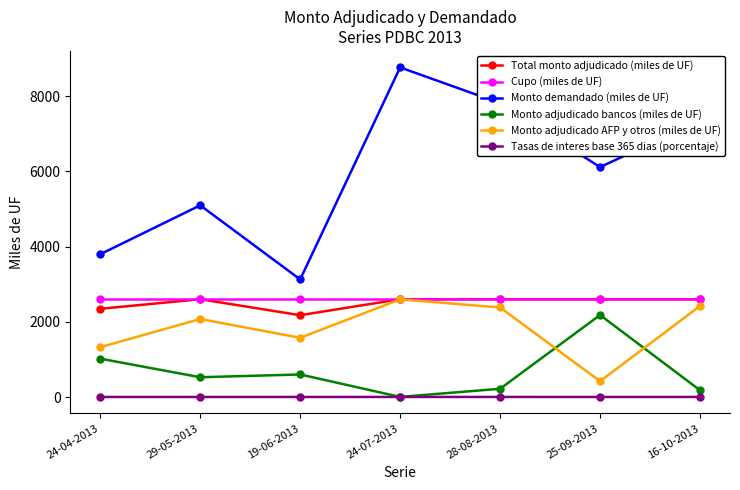

True or false: Tasas de interes base 365 dias (porcentaje) and Monto demandado (miles de UF) intersect in this chart.

False